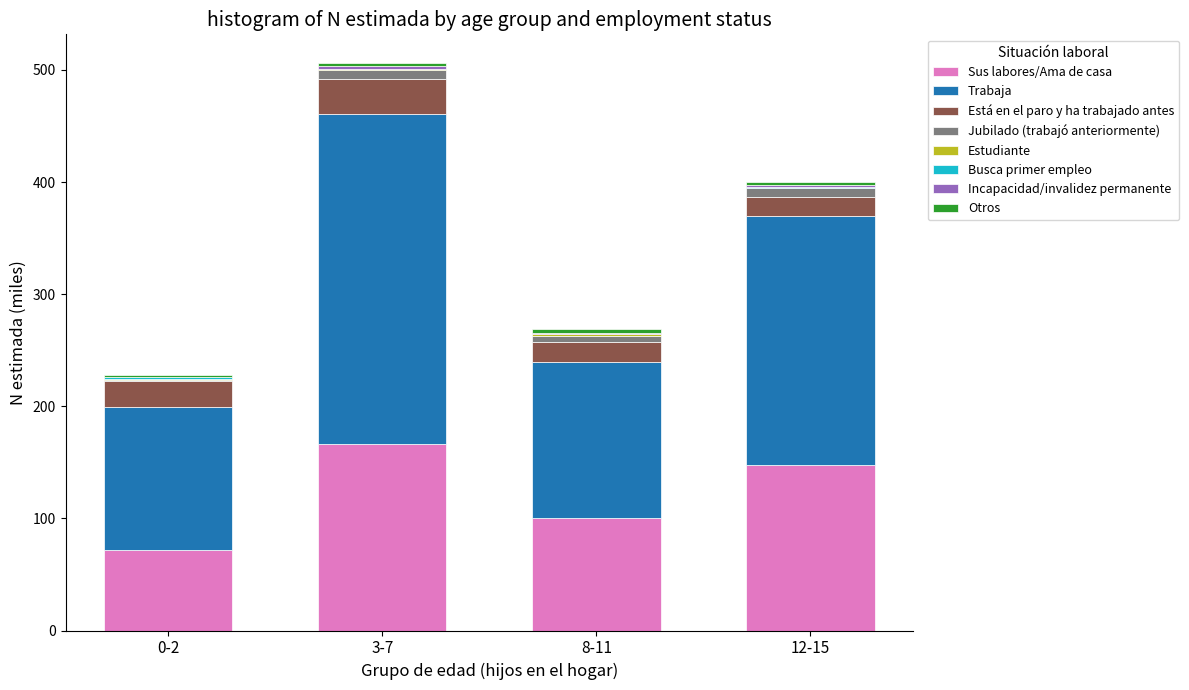

At which category is the sum across all series the highest?

3-7